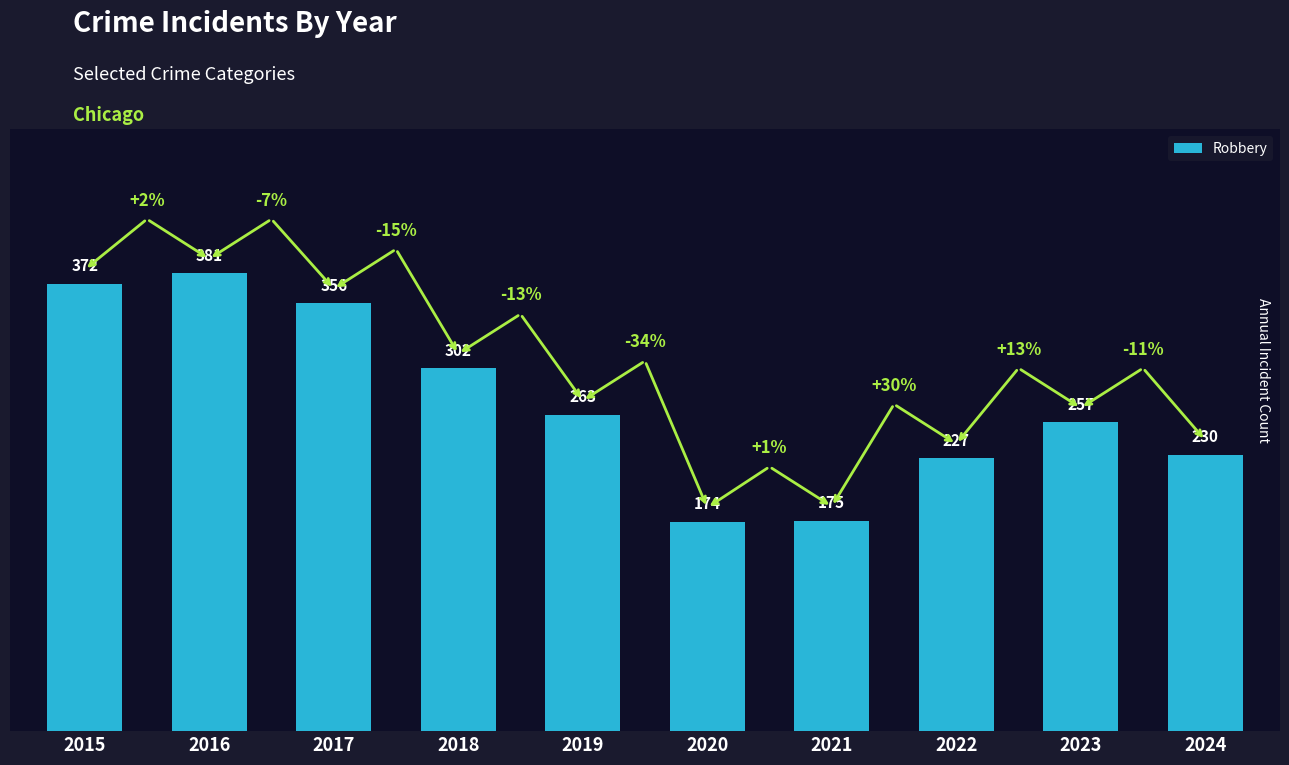

The value at 2024 is 230. True or false?

True